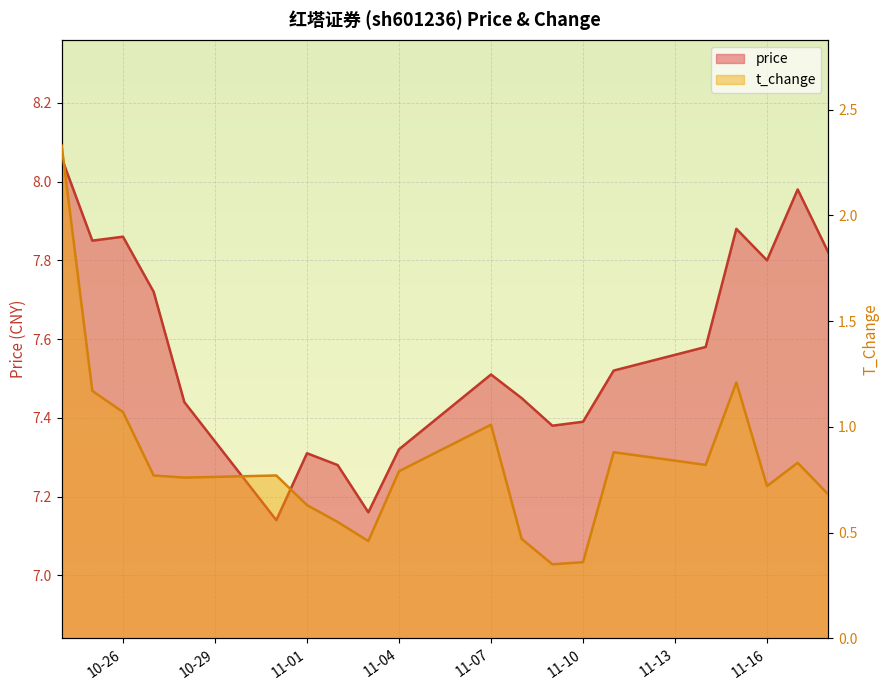

True or false: t_change and price cross at least once.

False